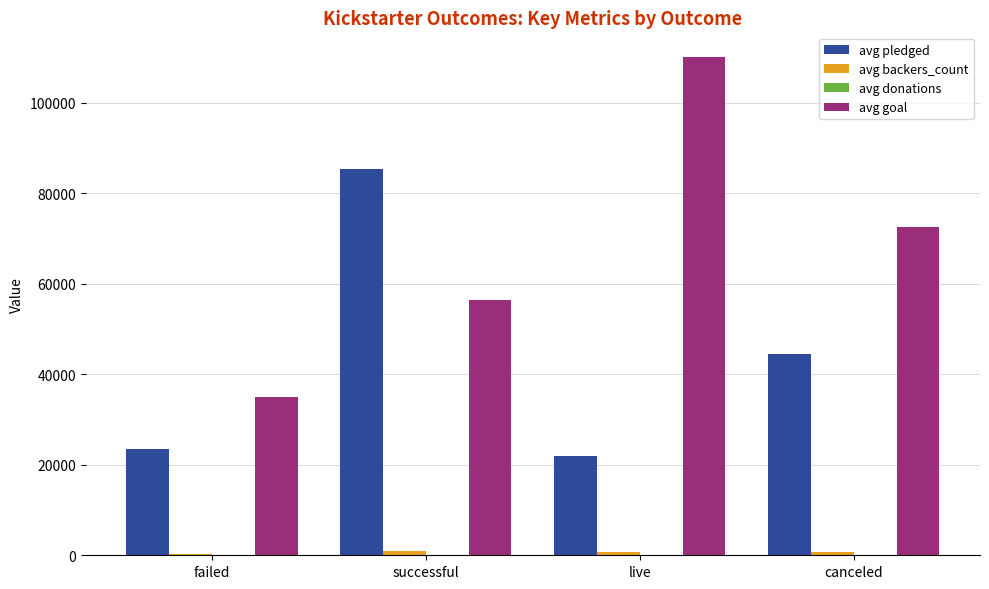

Is it true that avg goal equals 110100.0 at live?

True